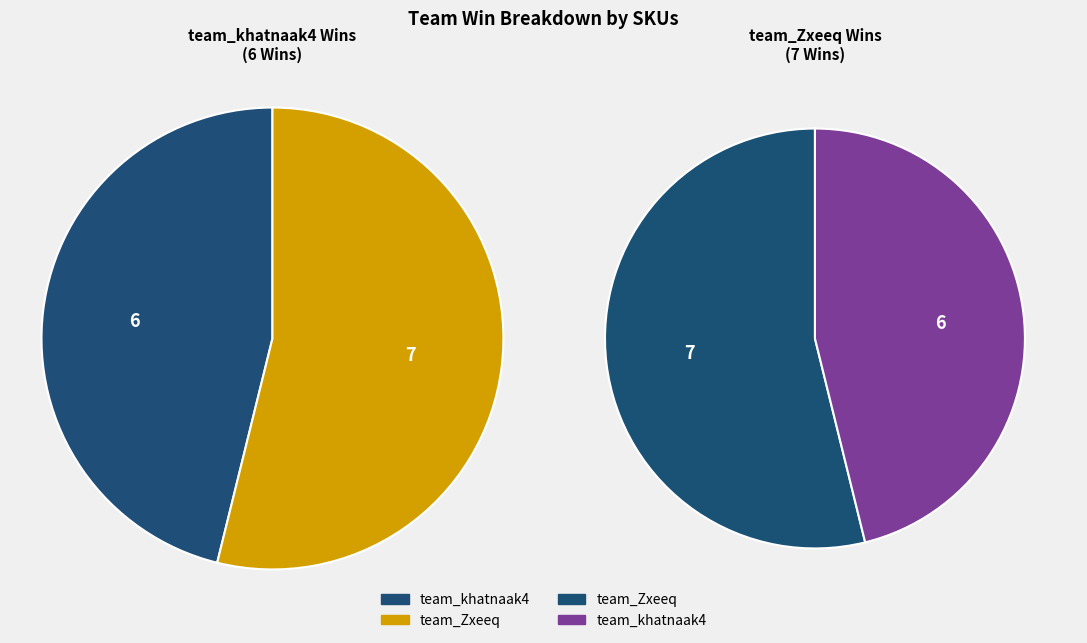

What is the change in value from team_khatnaak4 to team_Zxeeq?

+1